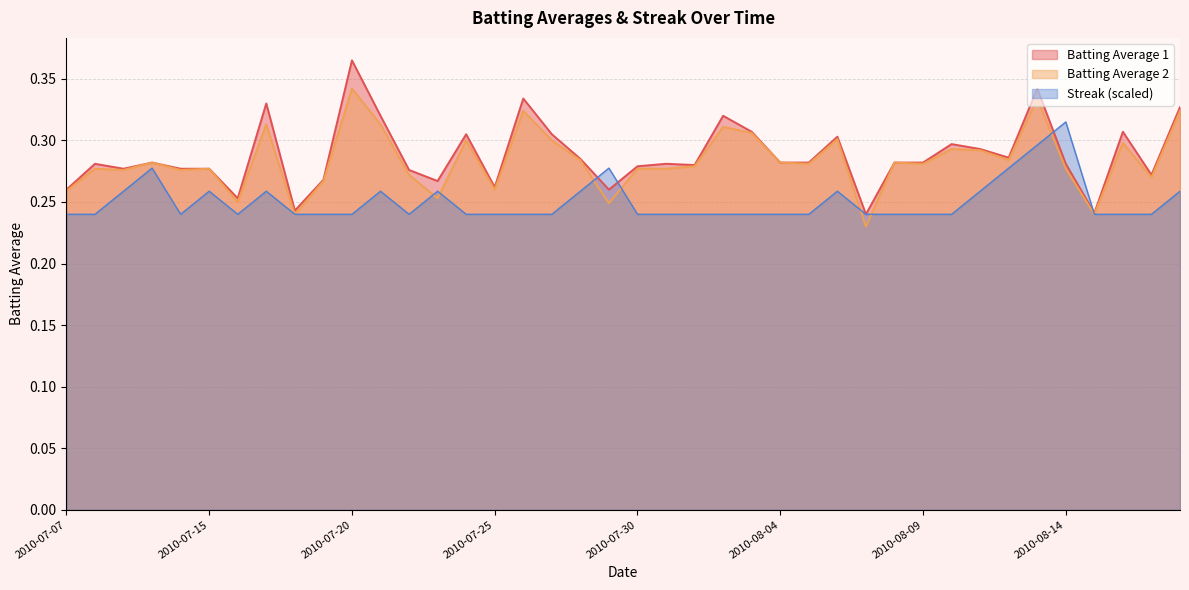

Read the Batting Average 2 value at 2010-07-17.

0.3